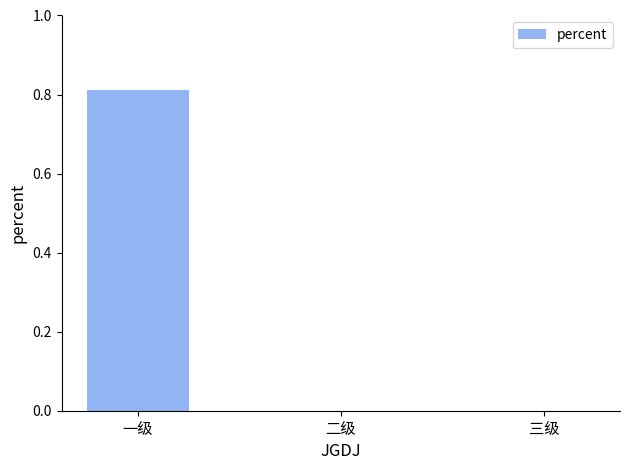

Which has a higher value, 三级 or 一级?

一级